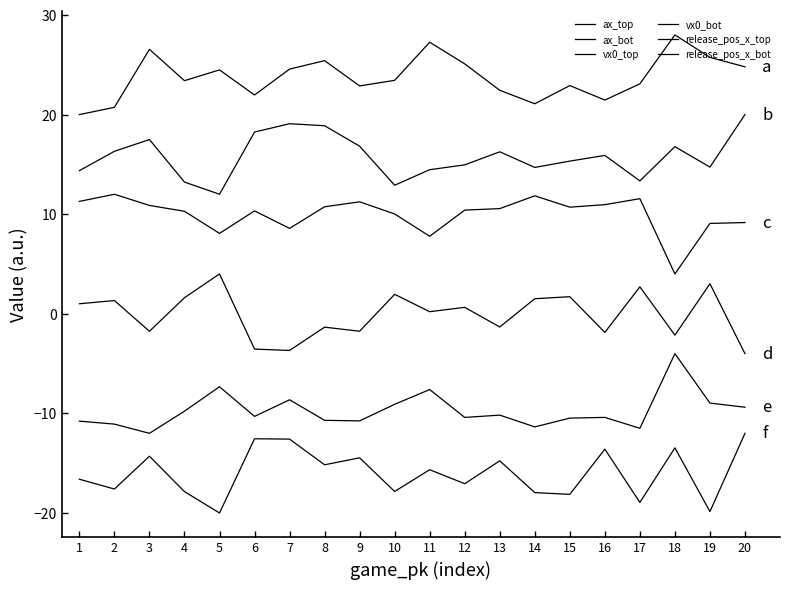

Which series changed the most between 6 and 7?

ax_top